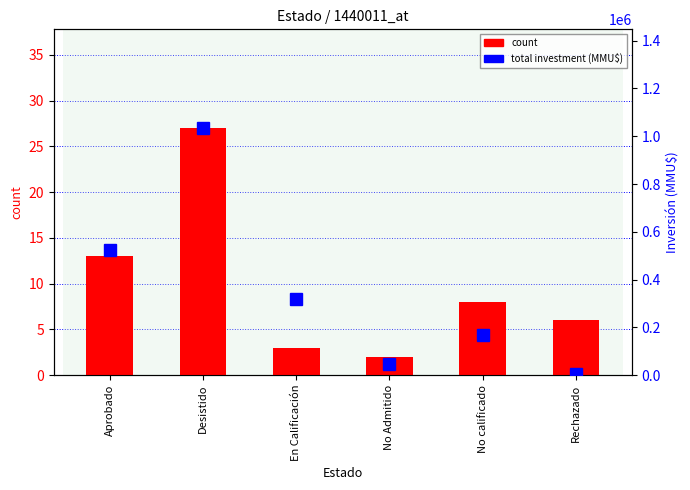

What value does the total investment (MMU$) series have at No Admitido, to the nearest 50?

46000